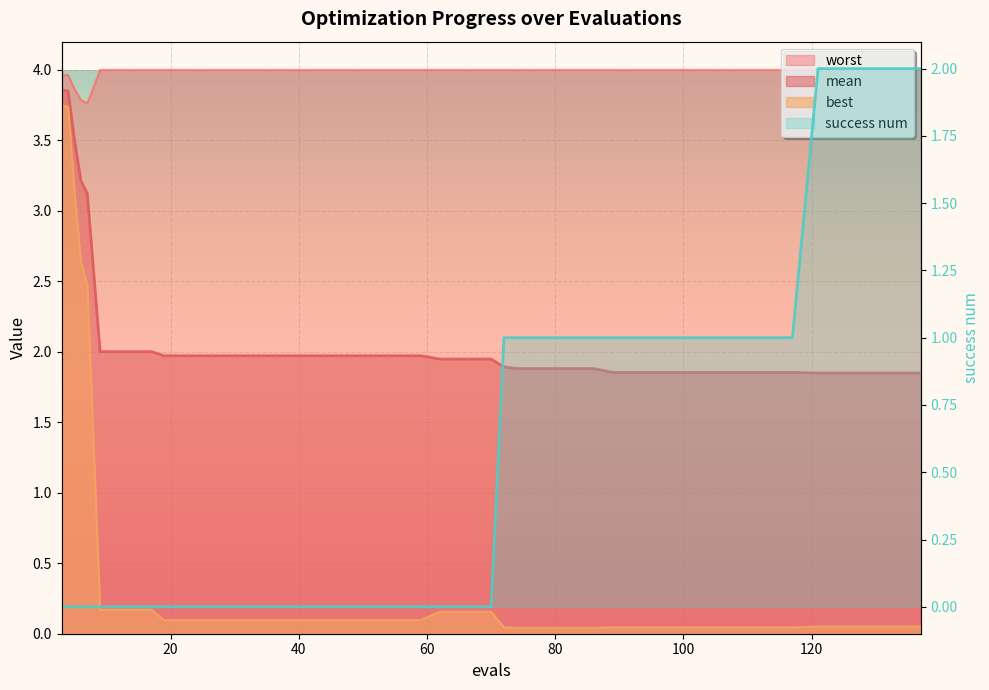

True or false: mean and best intersect in this chart.

False